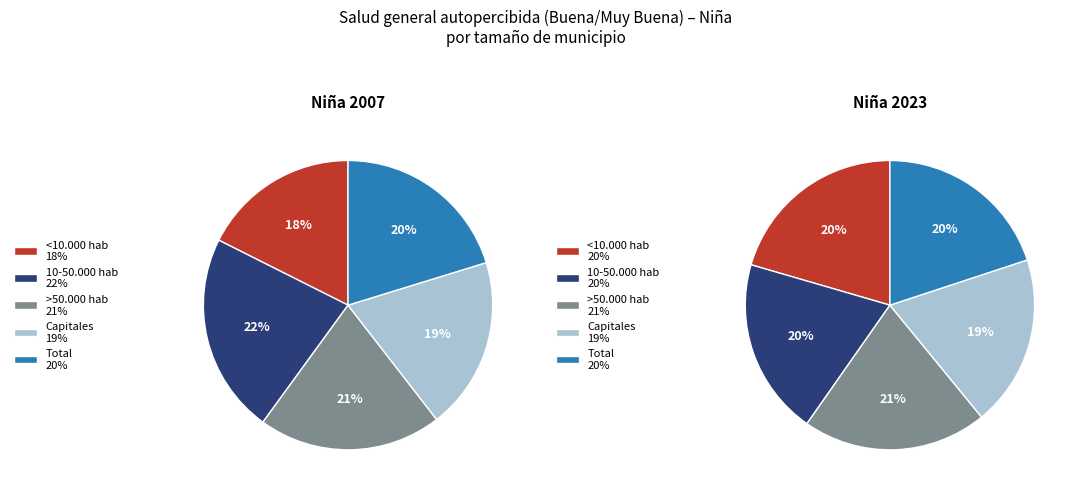

The >50.000 hab slice represents 35% of the pie. True or false?

False